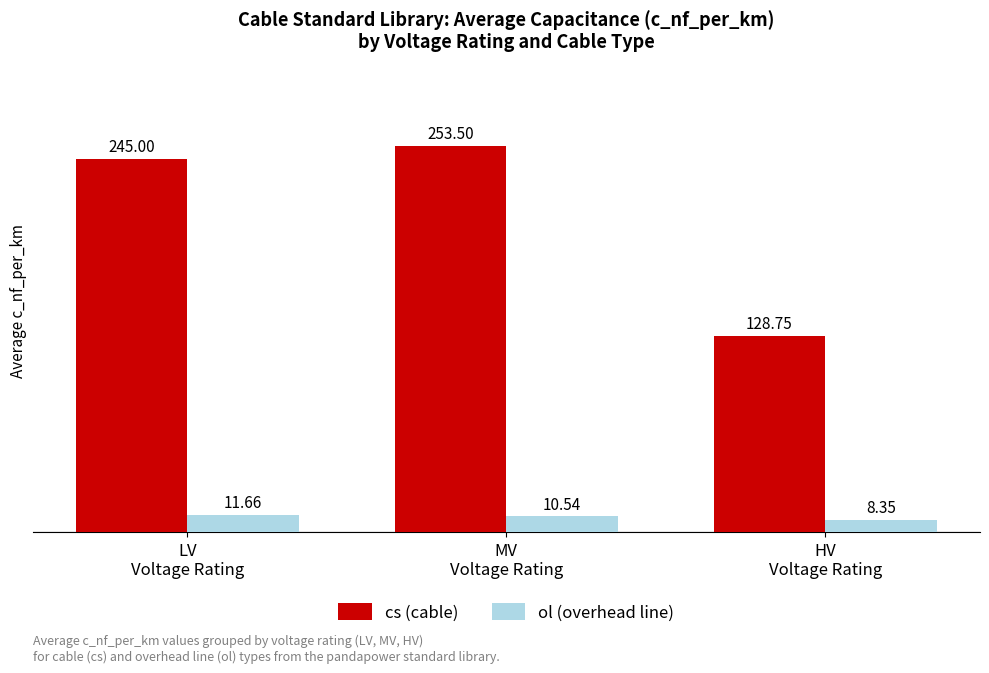

How many values in the ol (overhead line) series are below 10?

1